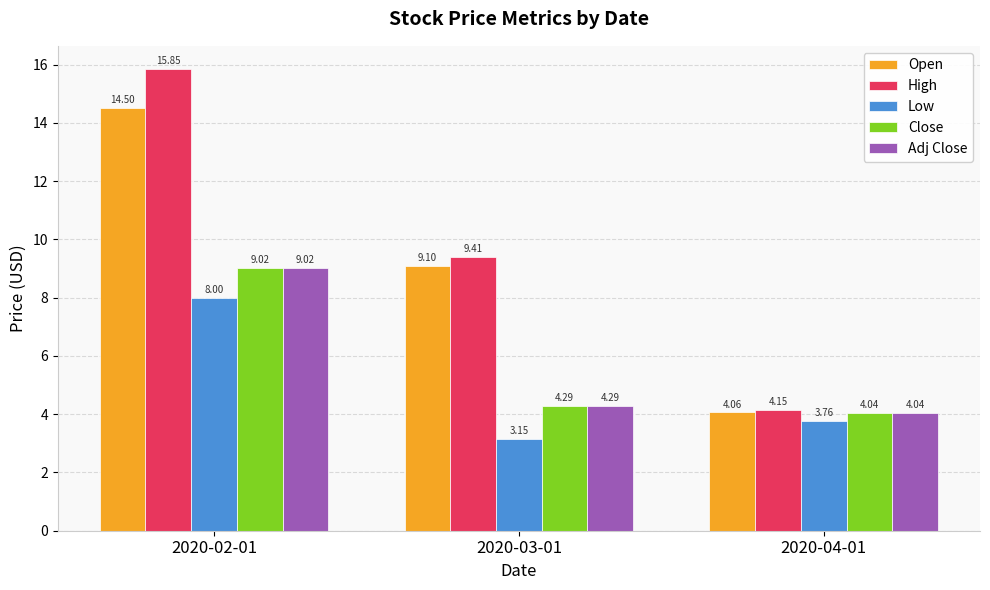

Does the chart contain any negative values?

No